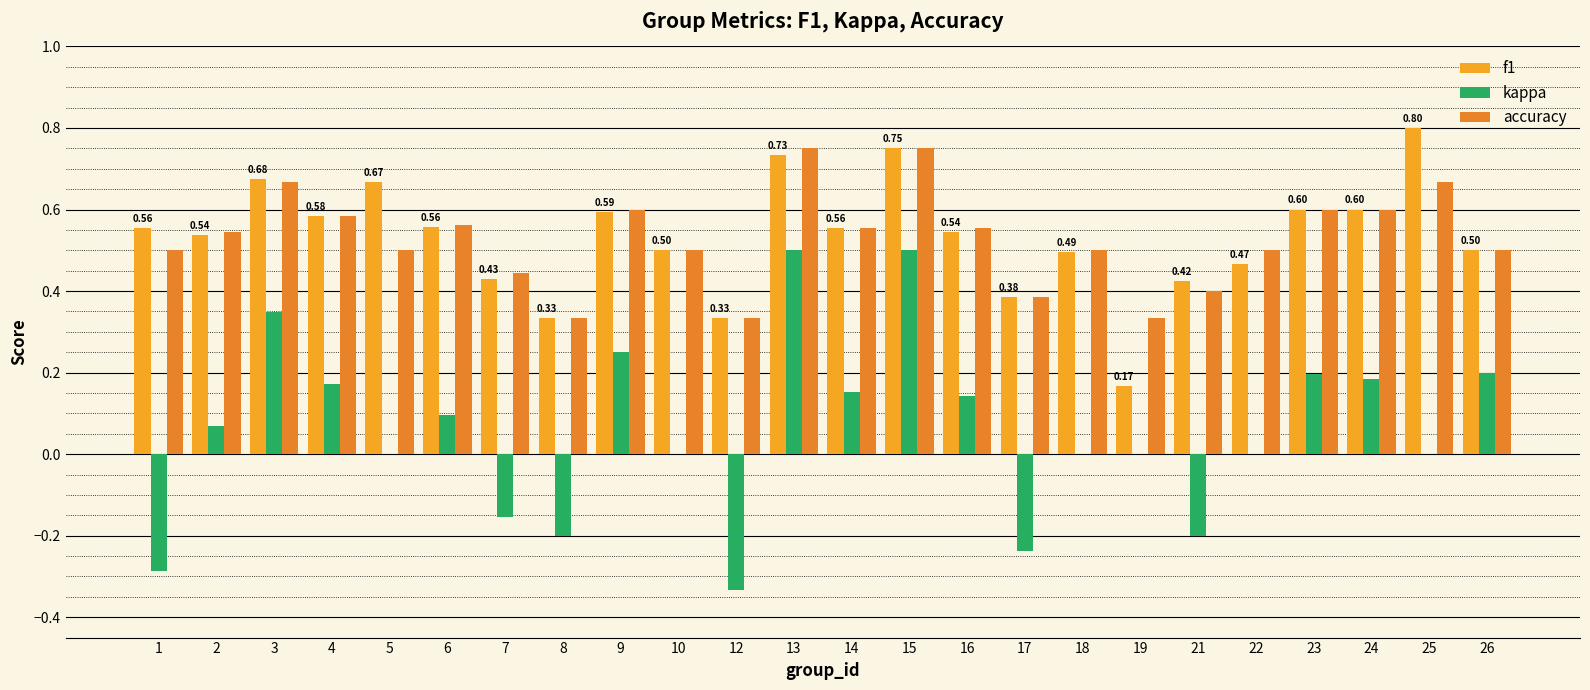

What is the minimum value for kappa?

-0.3